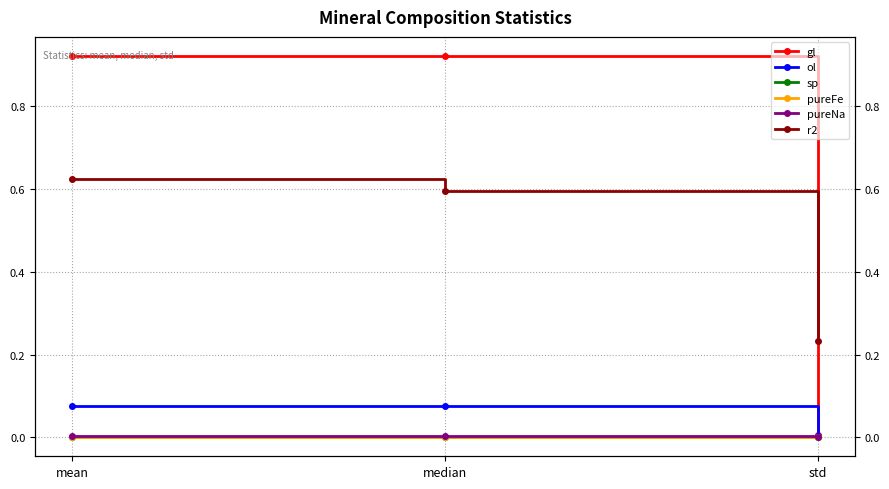

What is the total value across all series at median?

1.6